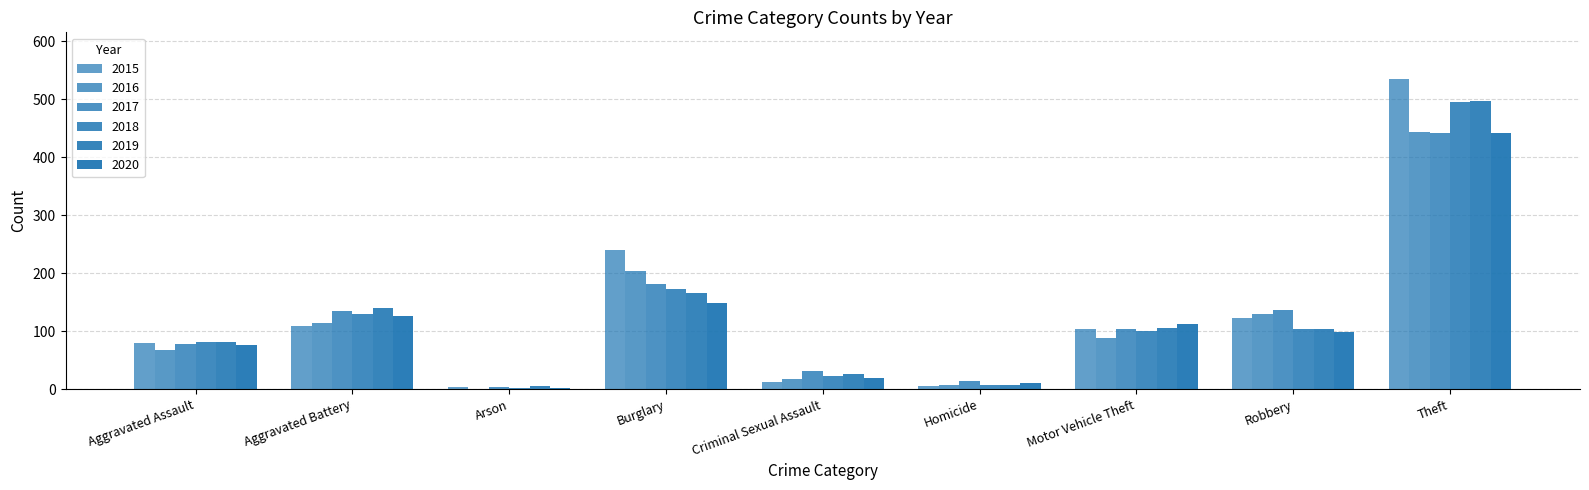

The value of 2018 at Theft is 887. True or false?

False